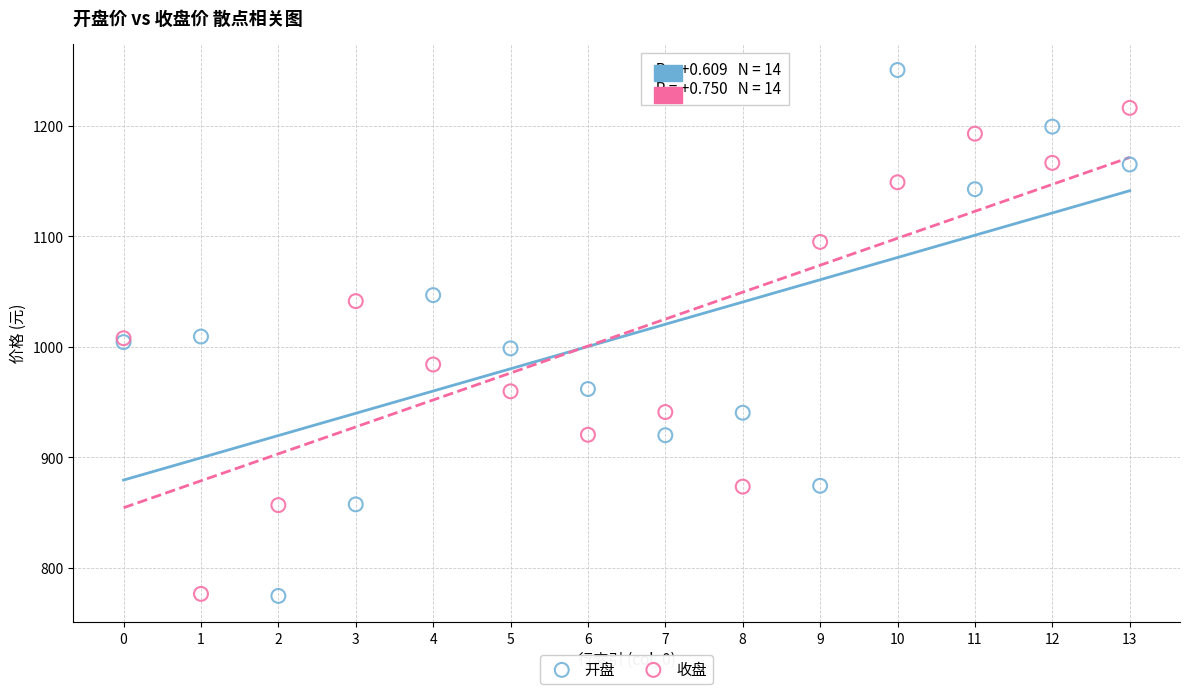

Which series contains the highest Y value?

开盘